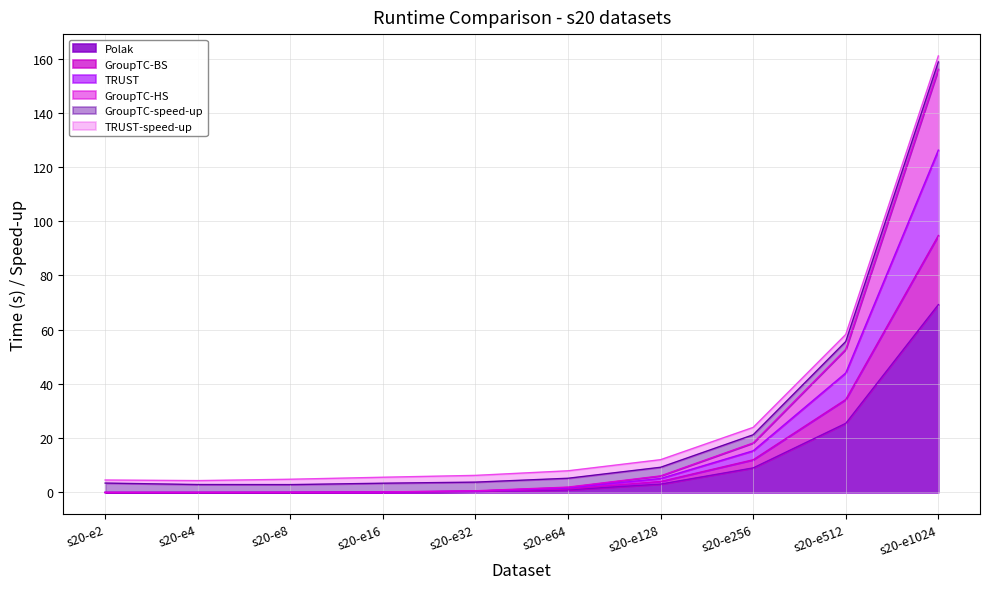

True or false: GroupTC-HS has a value of 52.8 at s20-e512.

True